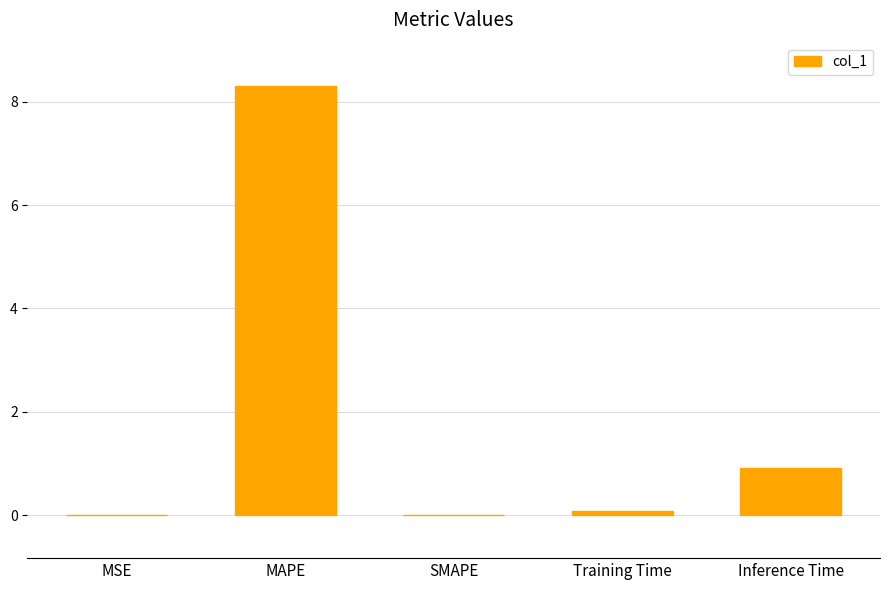

What is the greatest value displayed?

8.3